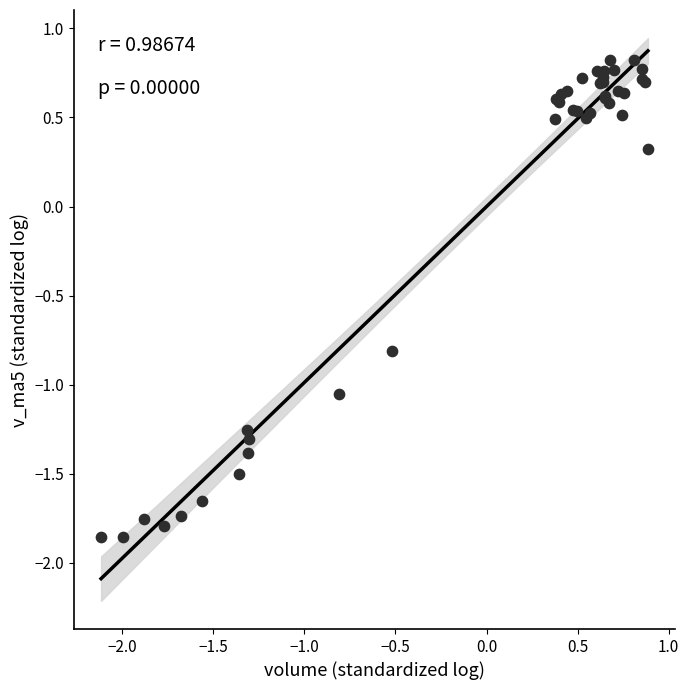

What Y value in the scatter plot is closest to 0?

0.3